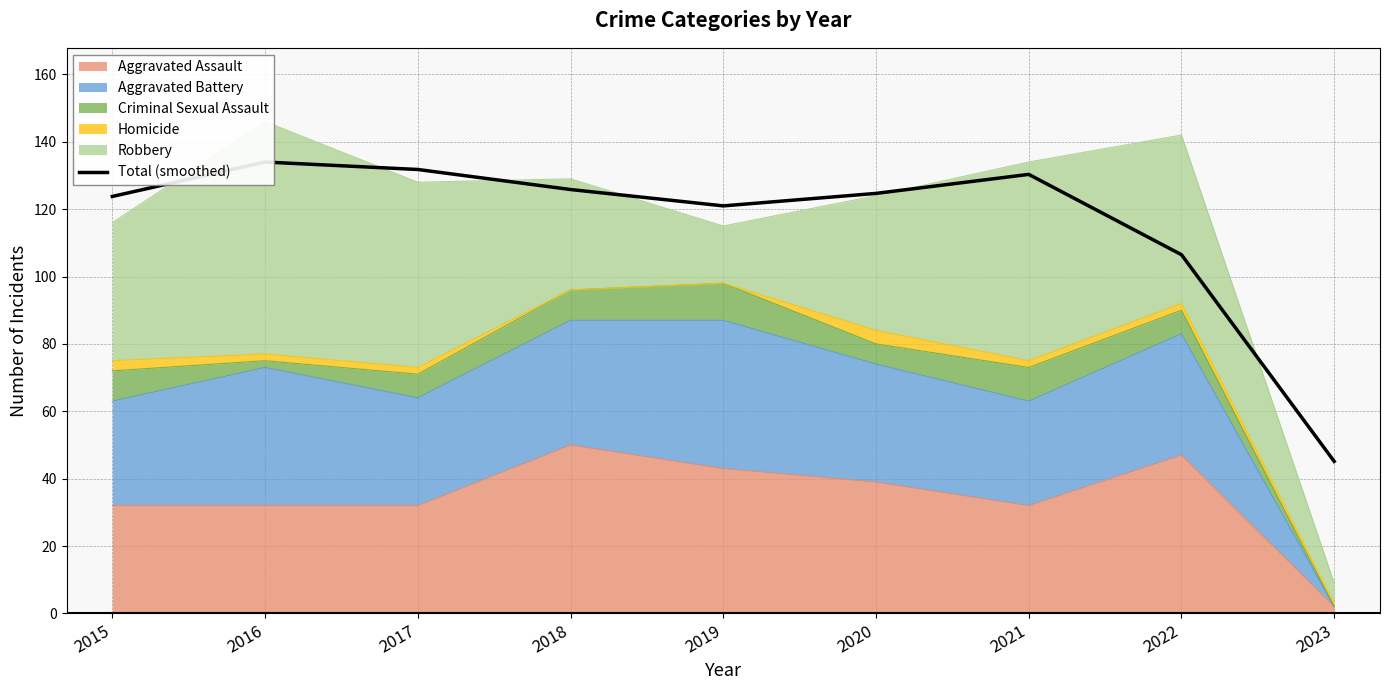

How many interior local valleys (lower than both neighbors) does the data have?

1